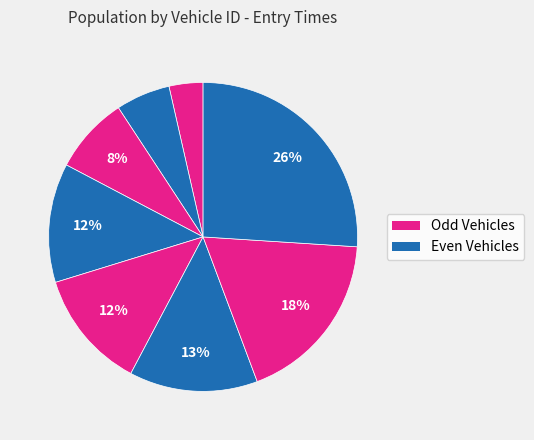

Count the number of slices in the pie.

8